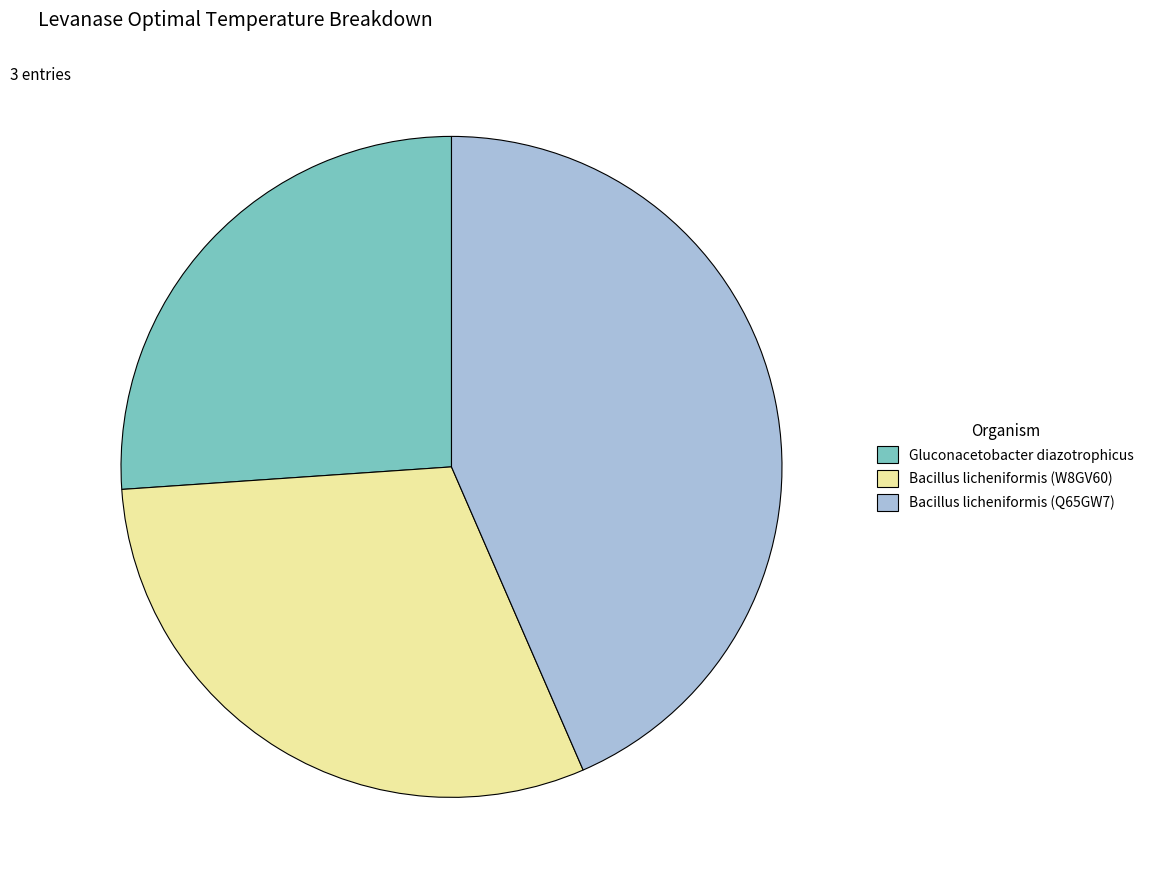

Rank the categories by value from lowest to highest.

Gluconacetobacter diazotrophicus, Bacillus licheniformis (W8GV60), Bacillus licheniformis (Q65GW7)